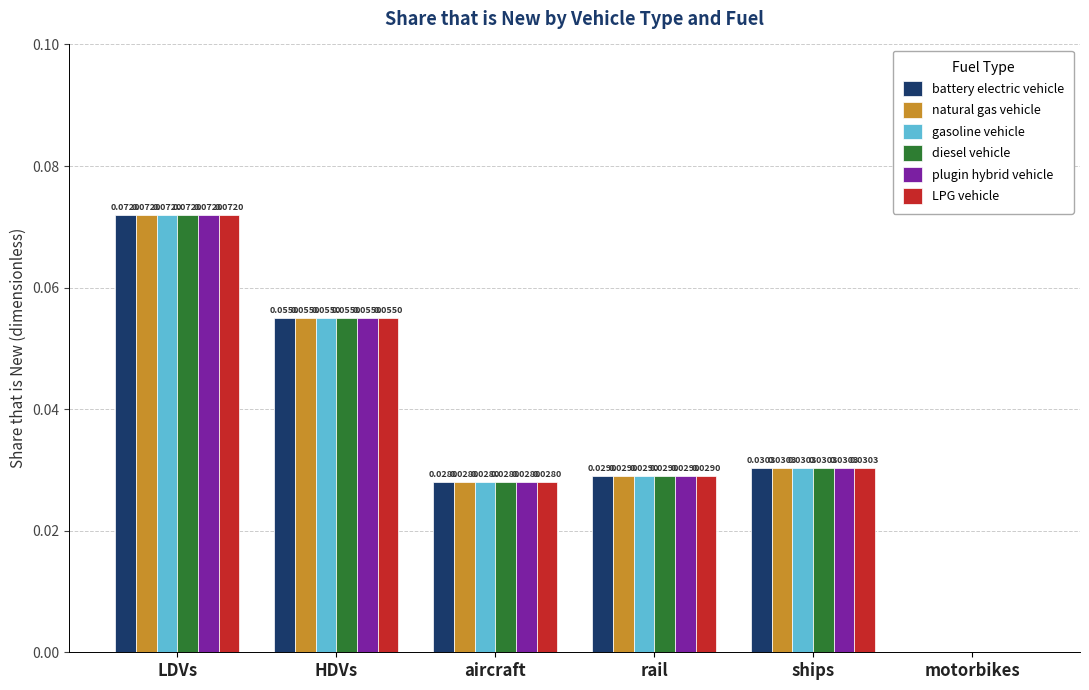

How many values in the battery electric vehicle series exceed 0?

5